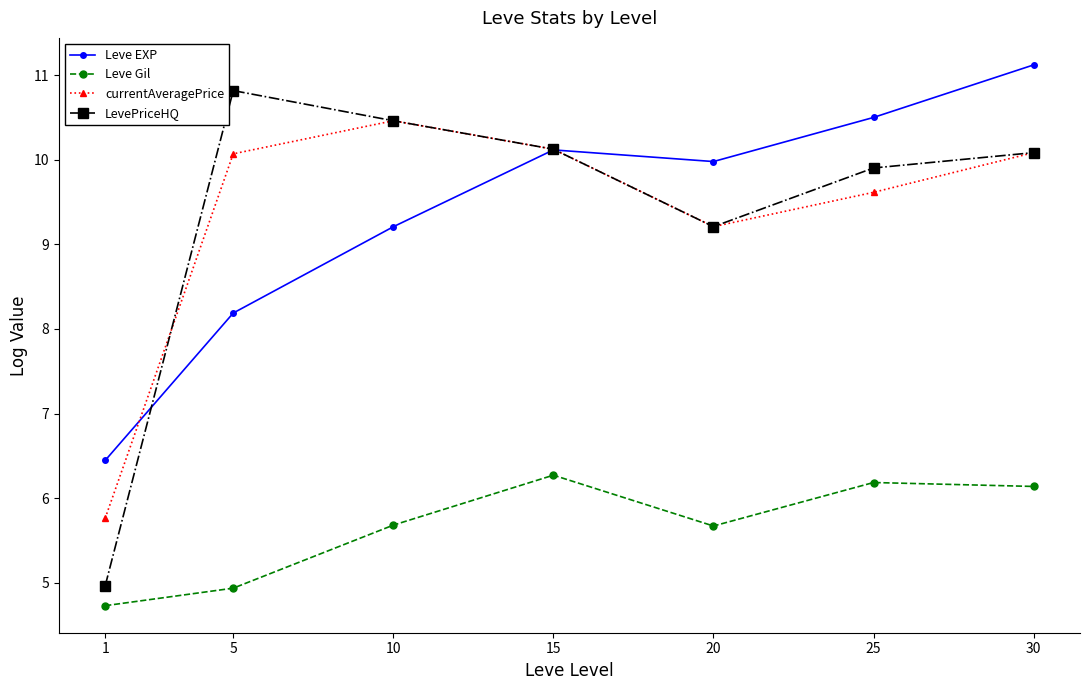

Count the number of categories in the chart.

7